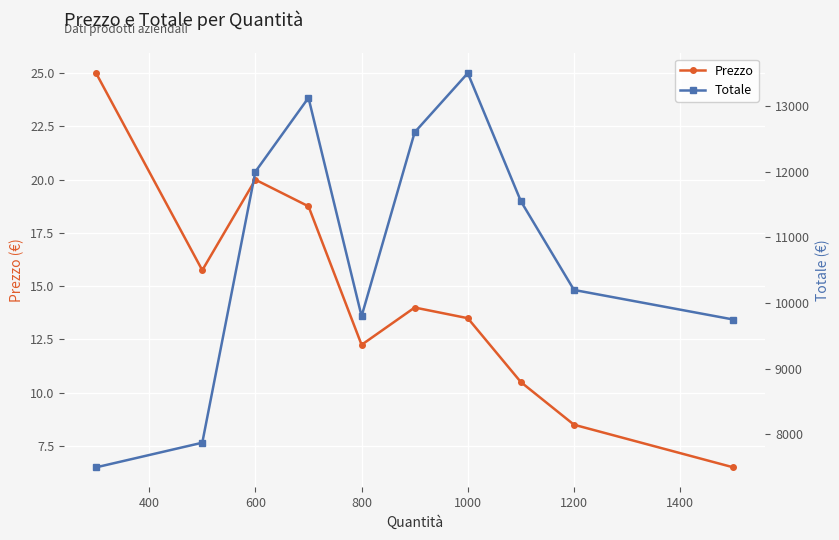

What is the value of the Prezzo point at the 8th from the left?

10.5